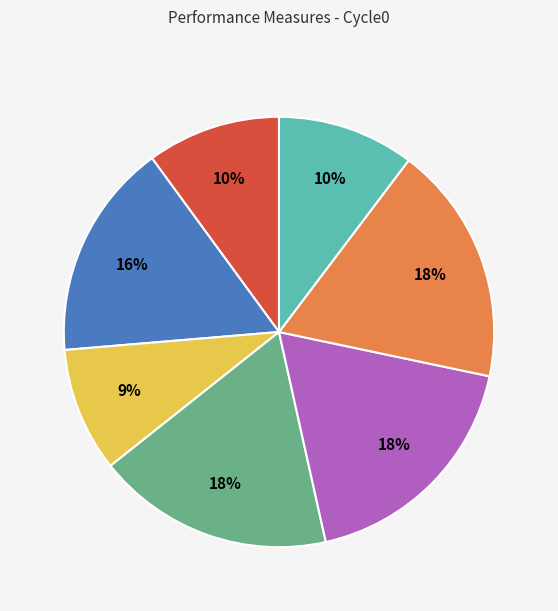

To the nearest percent, what is the difference between the largest and smallest slice percentages?

9%